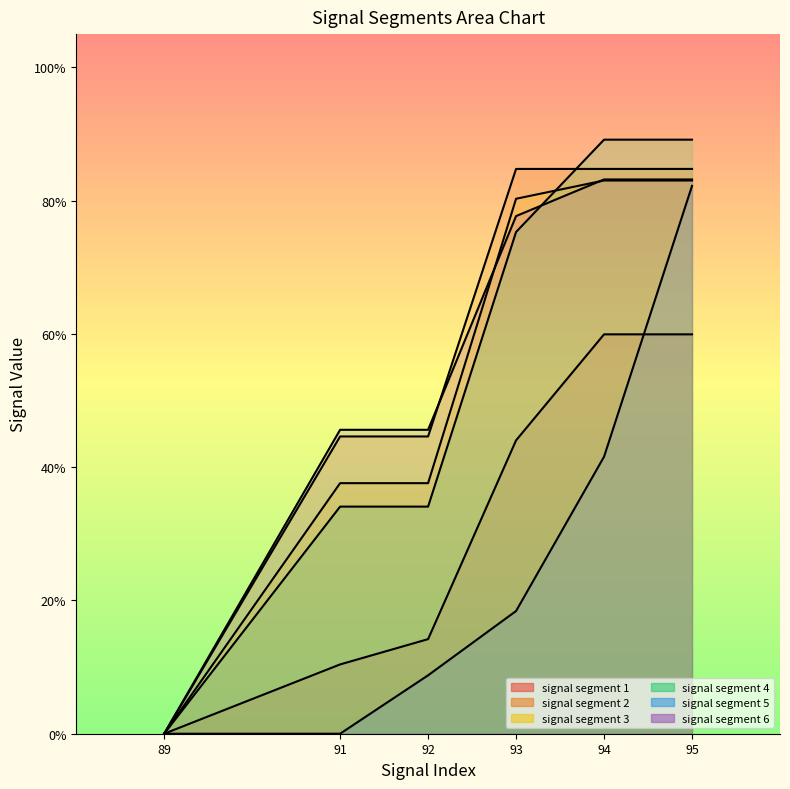

The value of signal segment 5 at 95 is 0.8. True or false?

True